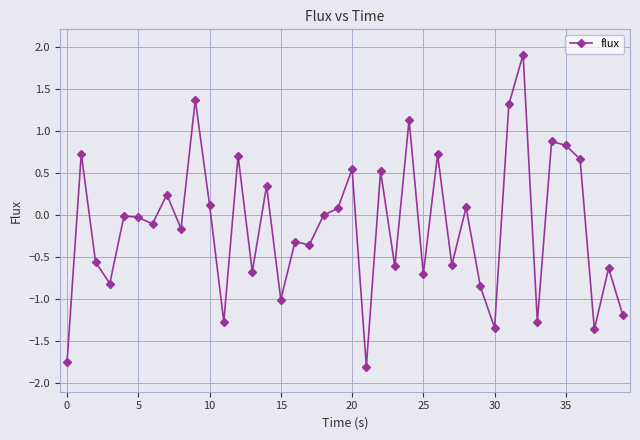

How many distinct data groups are displayed?

1